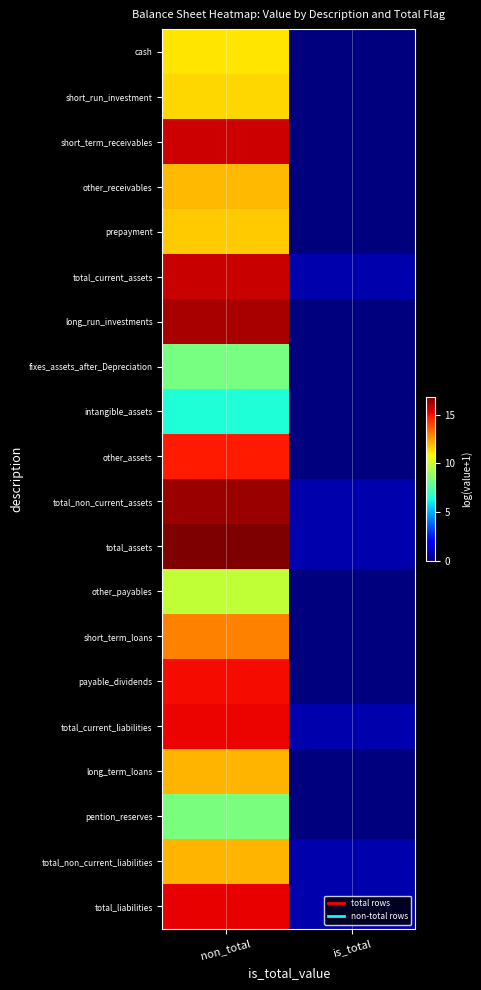

What is the total value across all series at non_total?

257.5